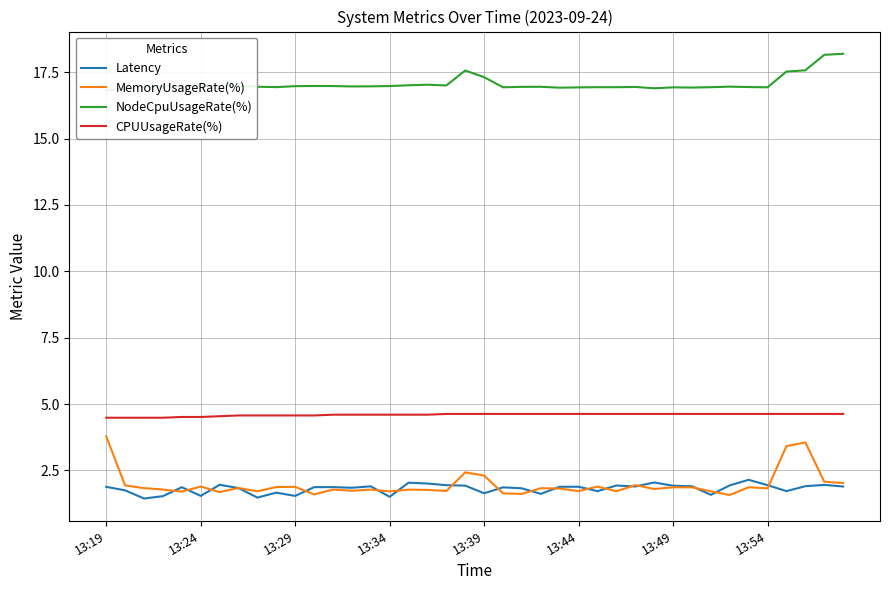

How many series are shown in this chart?

4